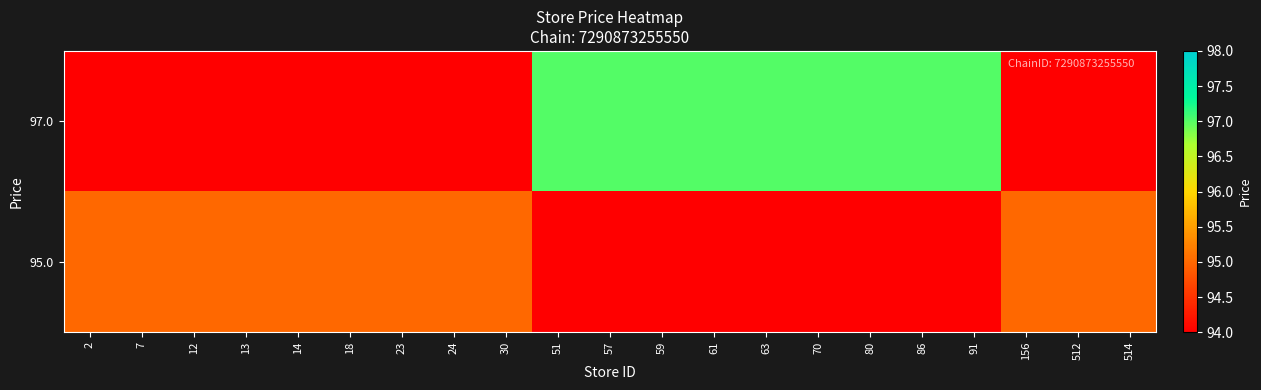

Reading left to right, list all the values displayed in this chart.

row_0: 2=0	7=0	12=0	13=0	14=0	18=0	23=0	24=0	30=0	51=97	57=97	59=97	61=97	63=97	70=97	80=97	86=97	91=97	156=0	512=0	514=0
row_1: 2=95	7=95	12=95	13=95	14=95	18=95	23=95	24=95	30=95	51=0	57=0	59=0	61=0	63=0	70=0	80=0	86=0	91=0	156=95	512=95	514=95